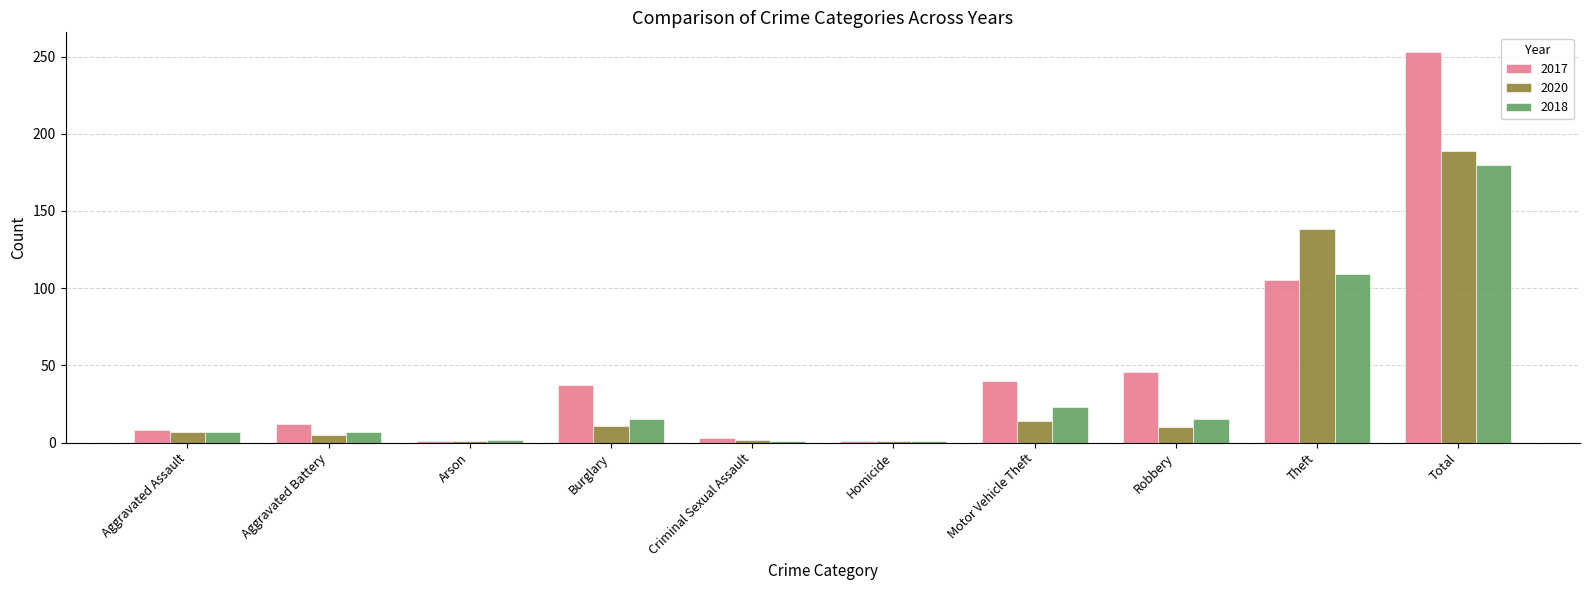

What is the sum of all 2020 values?

378